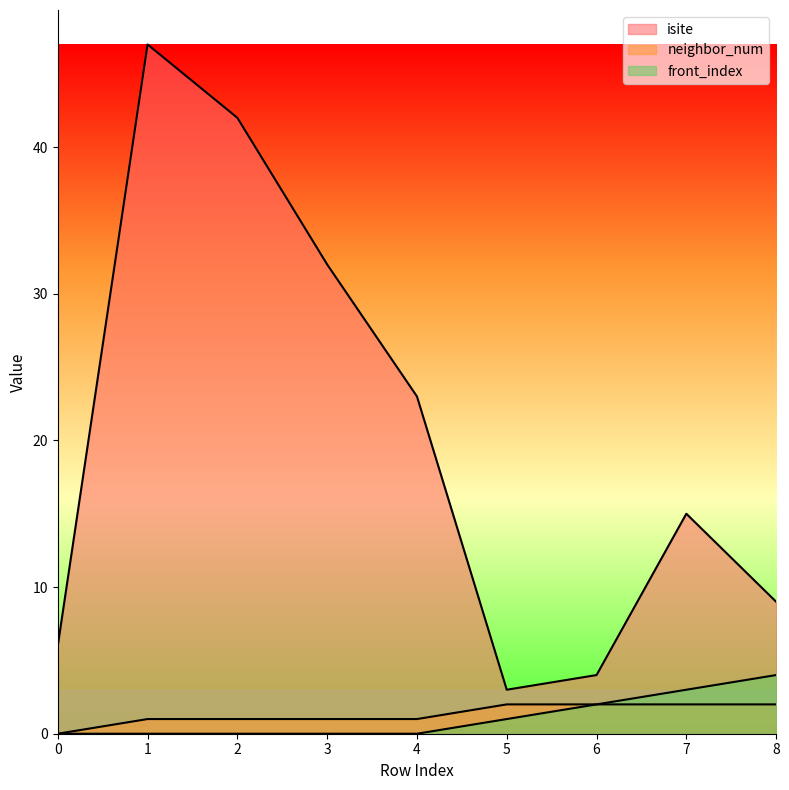

At which category is the sum across all series the highest?

1